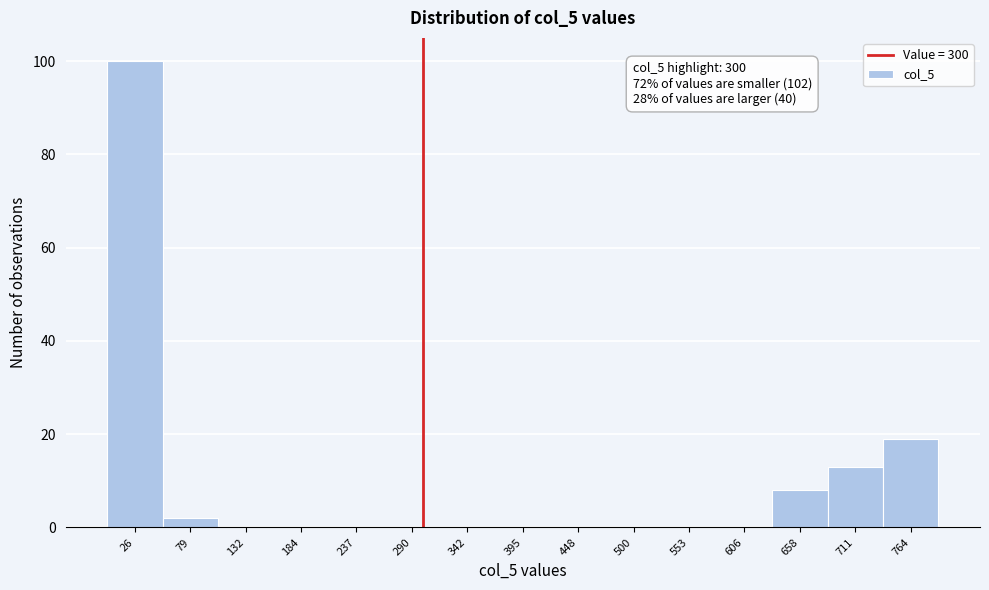

Which range on the x-axis has the tallest bar?

0 to 50